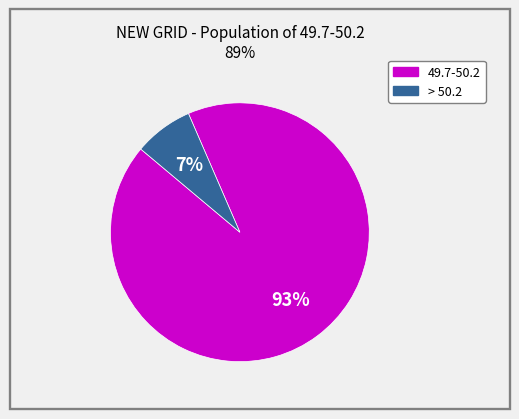

Does any single category account for the majority?

Yes